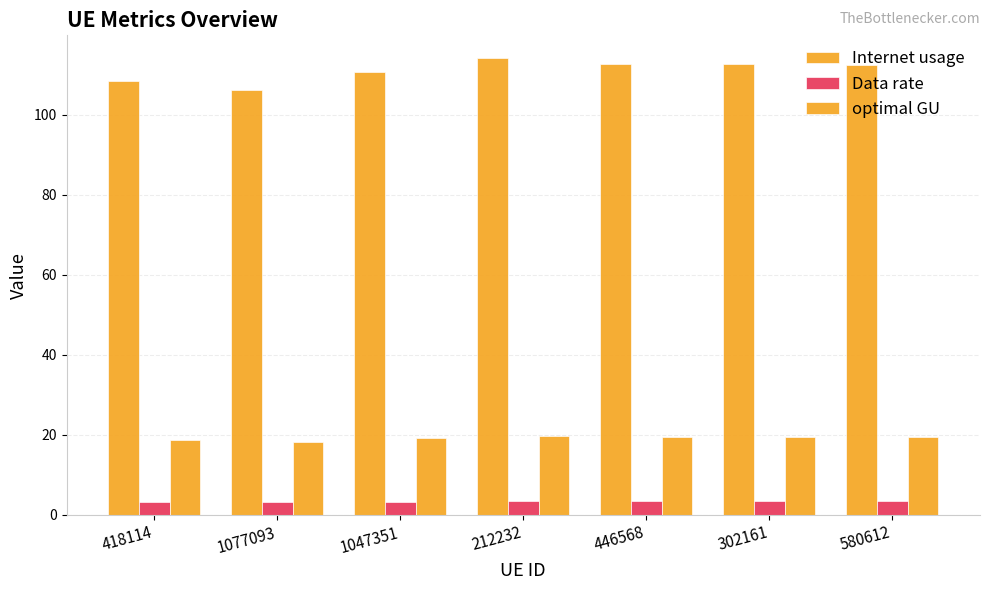

How many bars are there in total?

21